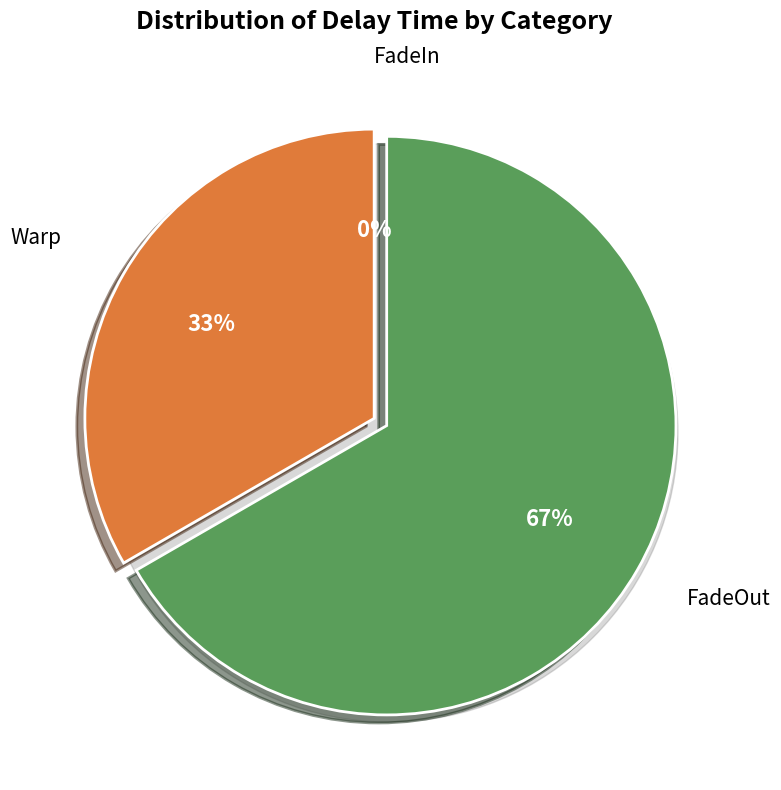

What is the largest slice in the pie chart?

FadeOut